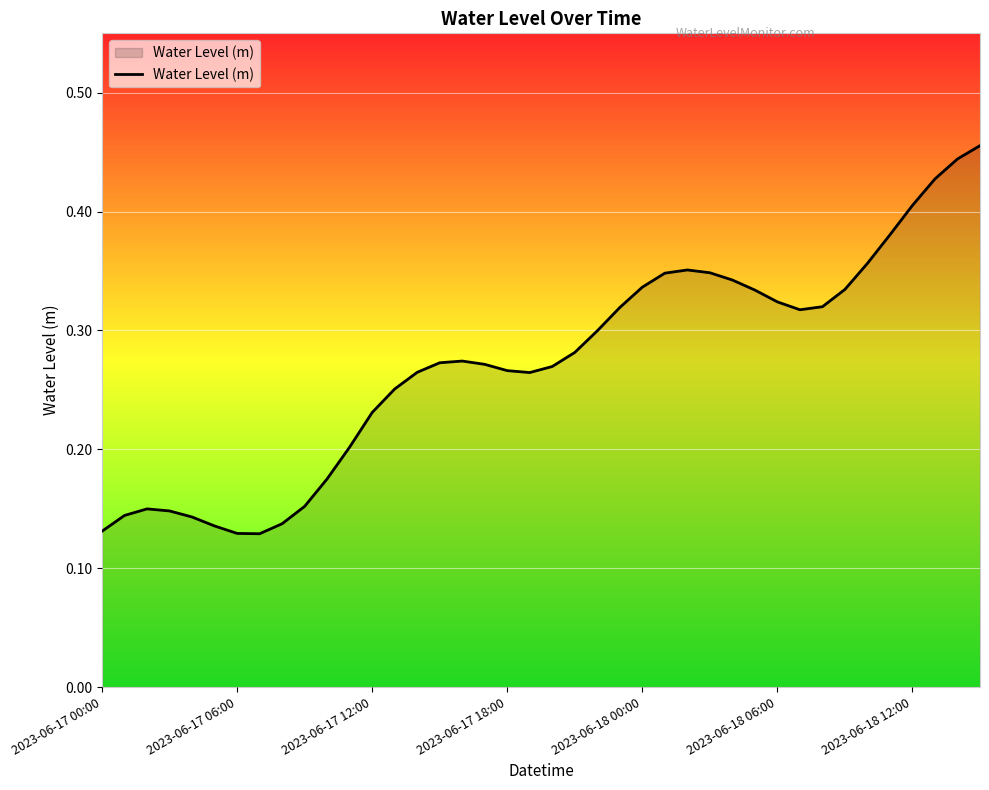

Where is the first local minimum?

7